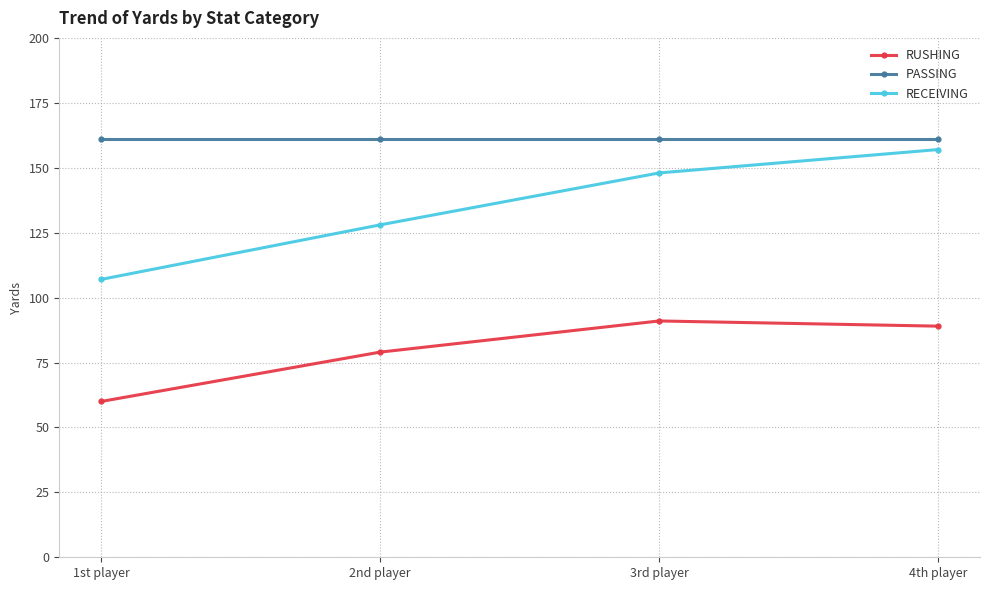

True or false: RUSHING has a value of 142 at 2nd player.

False